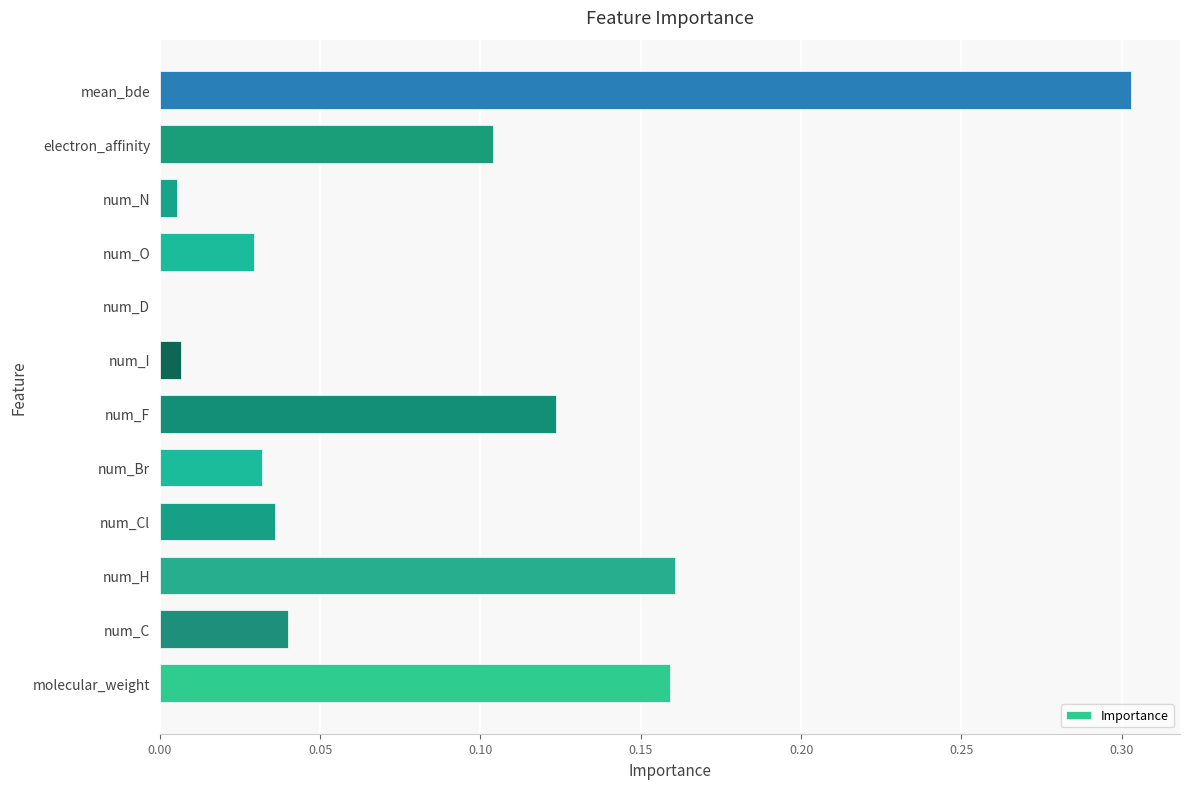

How many data points does each series have?

12